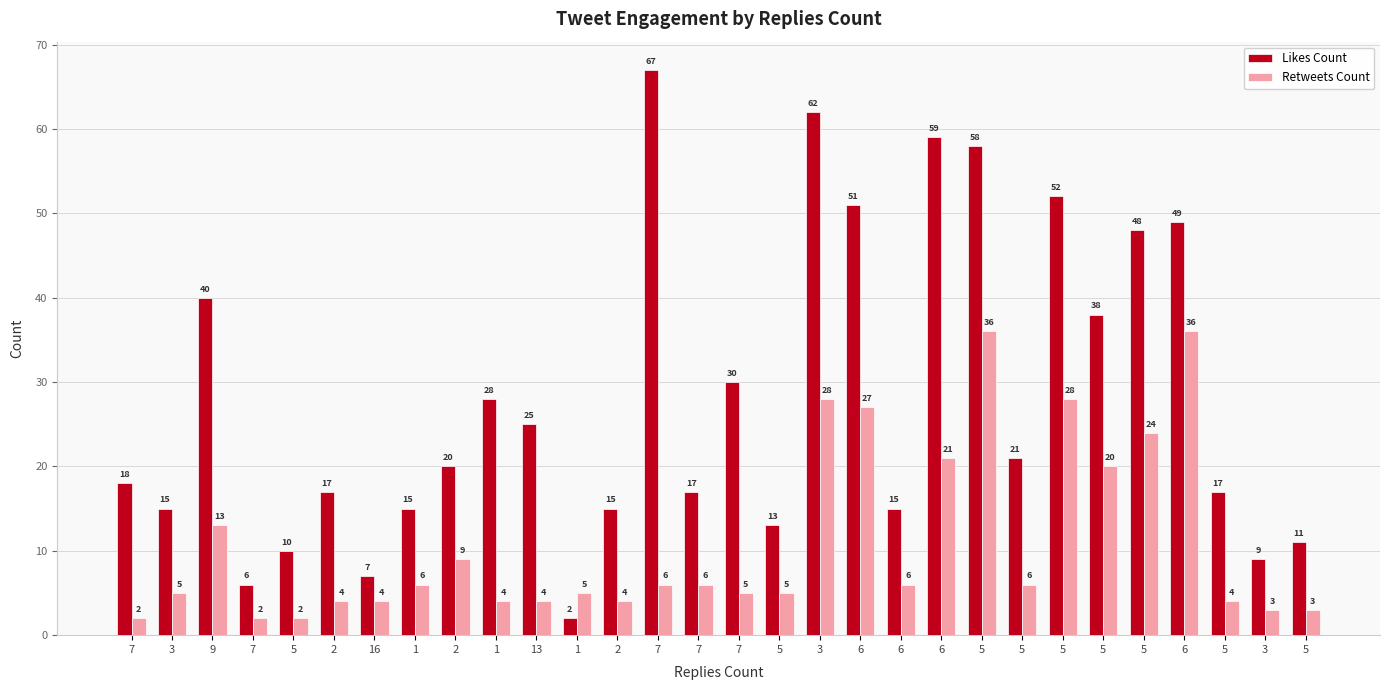

Count the number of categories in the chart.

30